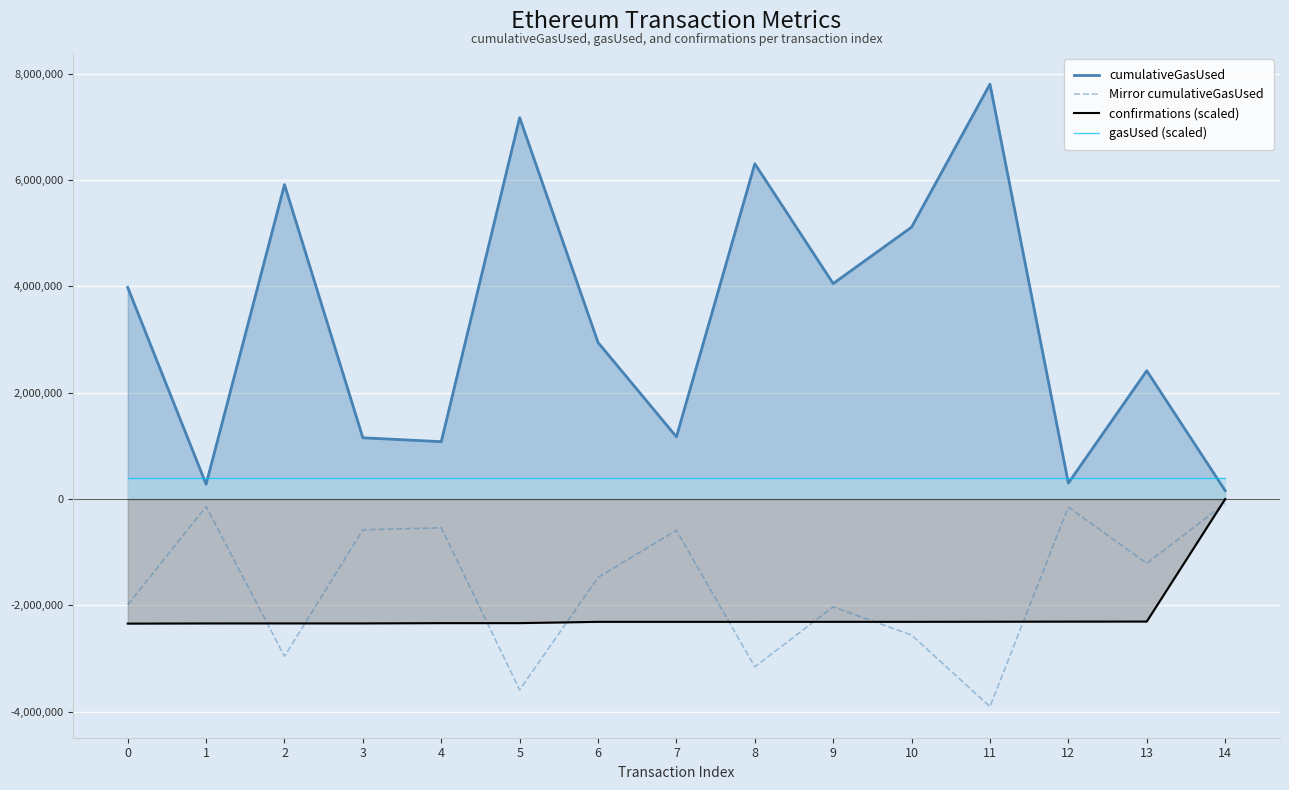

What is the difference between the cumulativeGasUsed values at 5 and 11?

629608.0